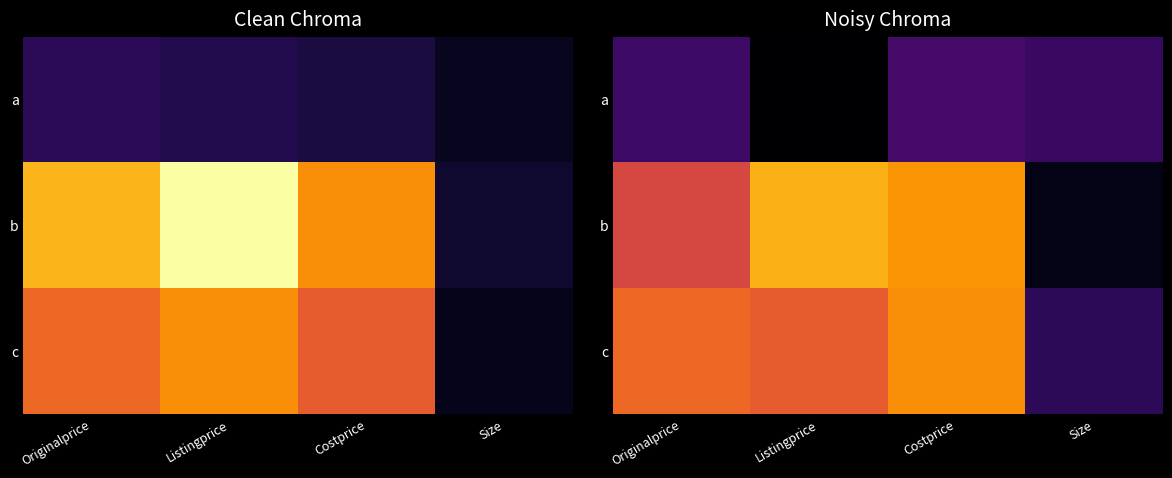

How many data points does each series have?

4